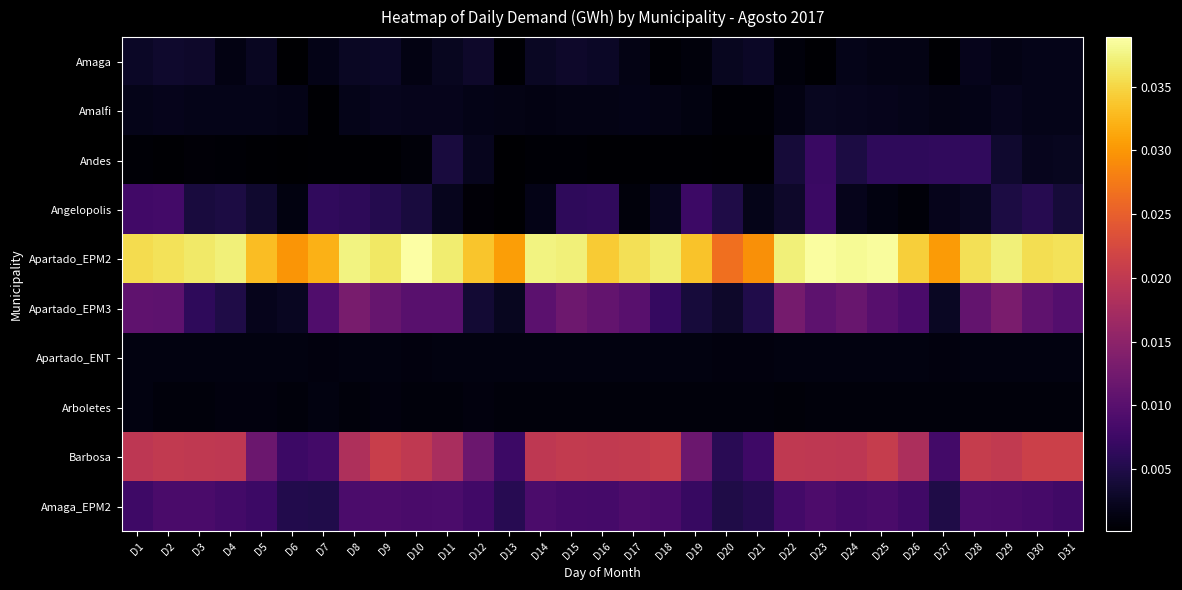

At D19, list the series in order from smallest to largest.

Andes, Amaga, Arboletes, Apartado_ENT, Amalfi, Apartado_EPM3, Amaga_EPM2, Angelopolis, Barbosa, Apartado_EPM2